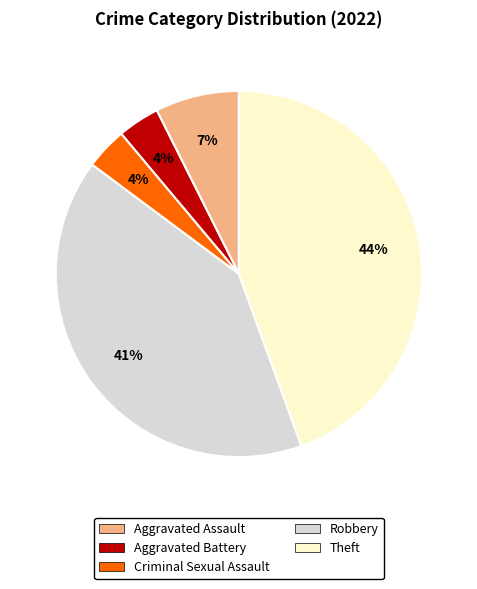

To the nearest percent, what percentage of the pie is Criminal Sexual Assault?

4%